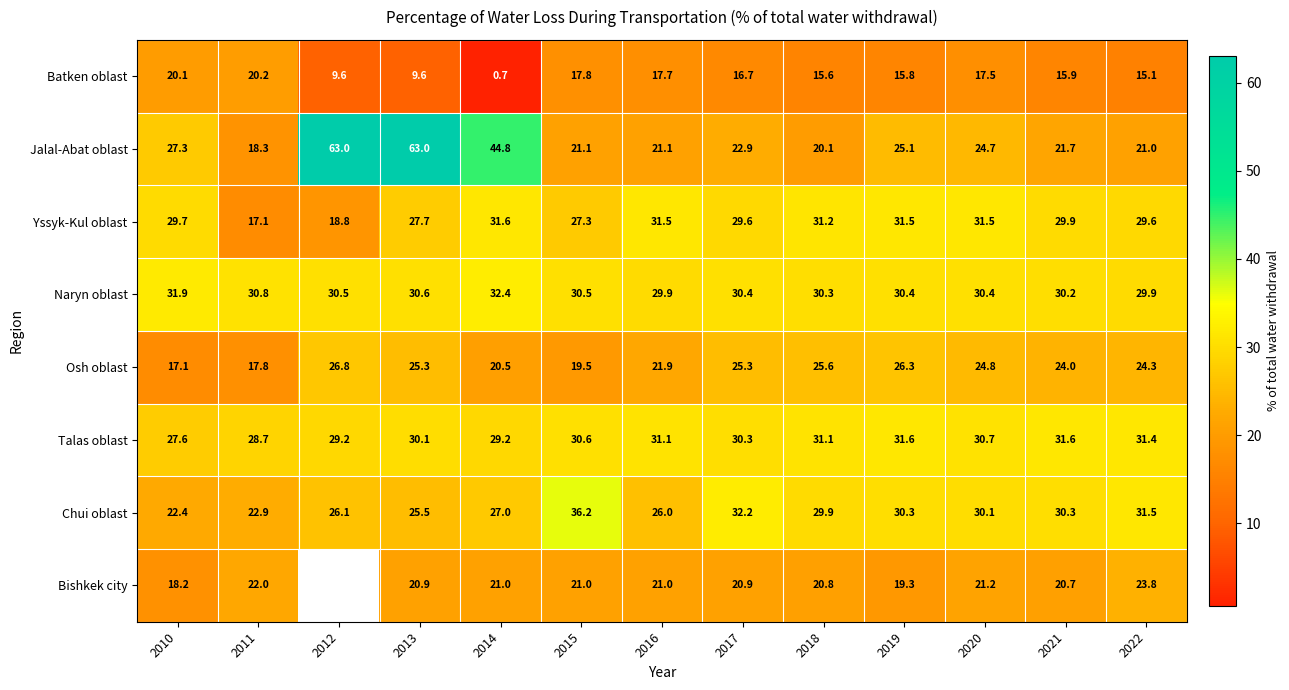

What is the smallest value displayed?

0.7